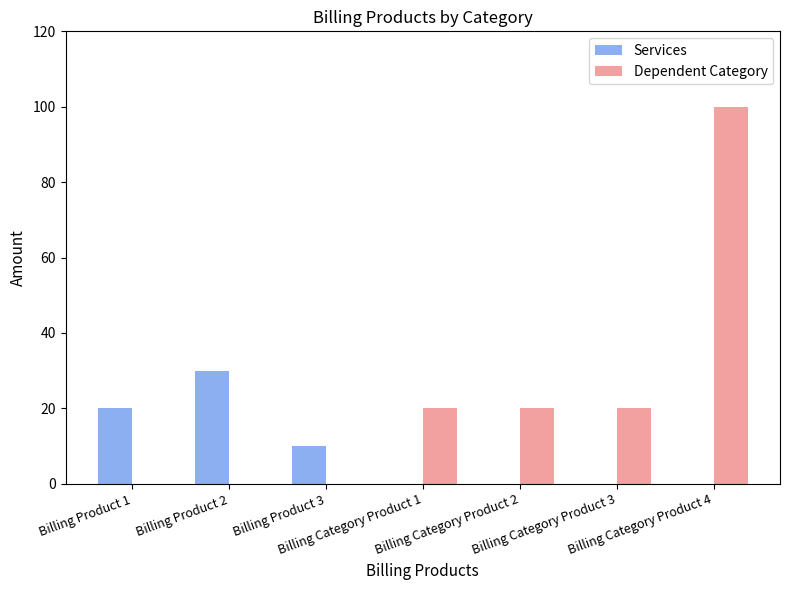

Which series has the largest total across all categories?

Dependent Category